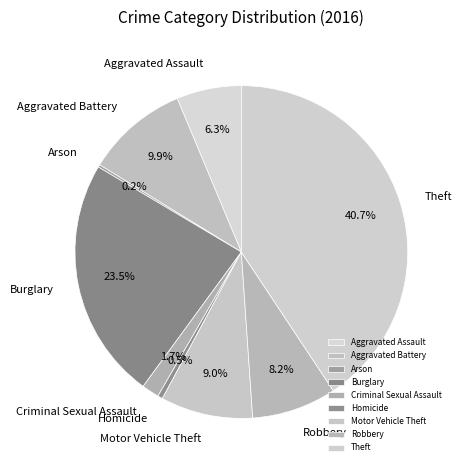

Does Aggravated Assault represent more than half of the total?

No